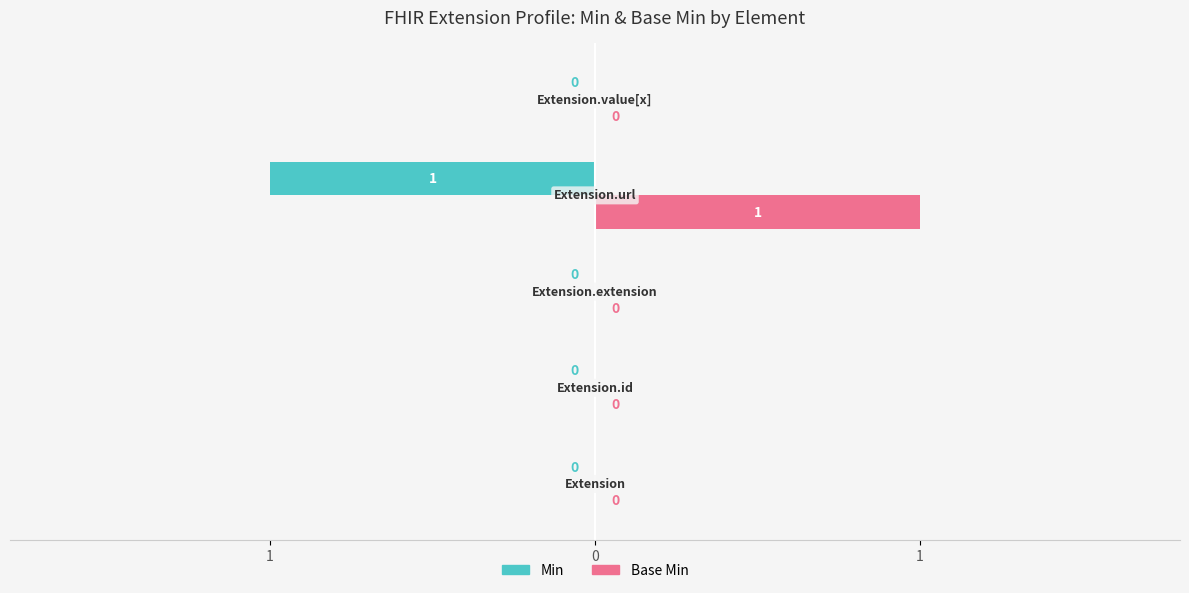

What are all the series names shown in the legend?

Min, Base Min